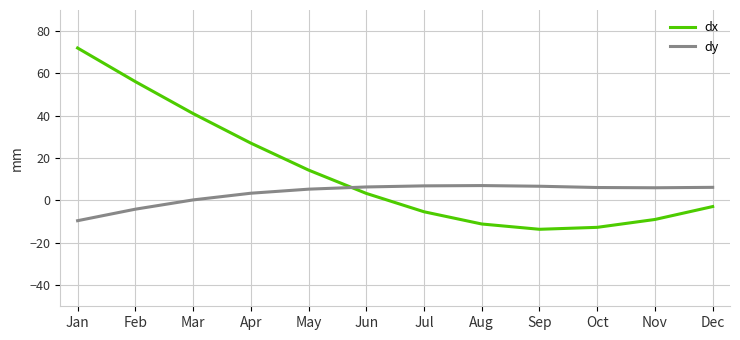

What is the total value across all series at Sep?

-6.9